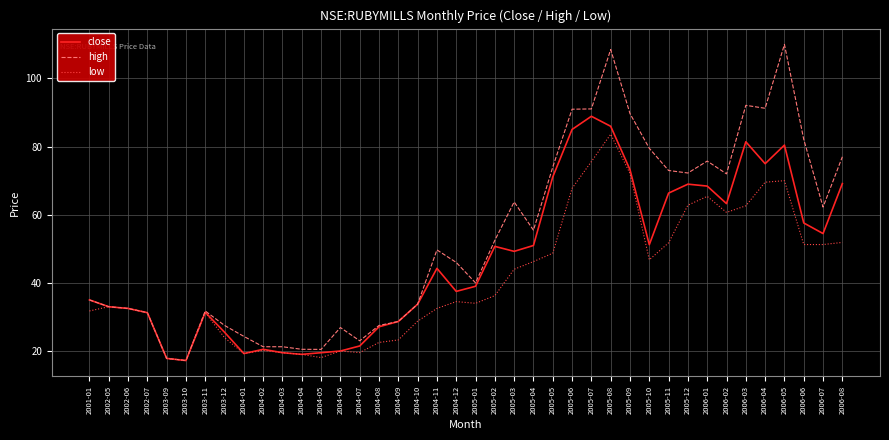

What is the minimum value shown in the chart?

17.2